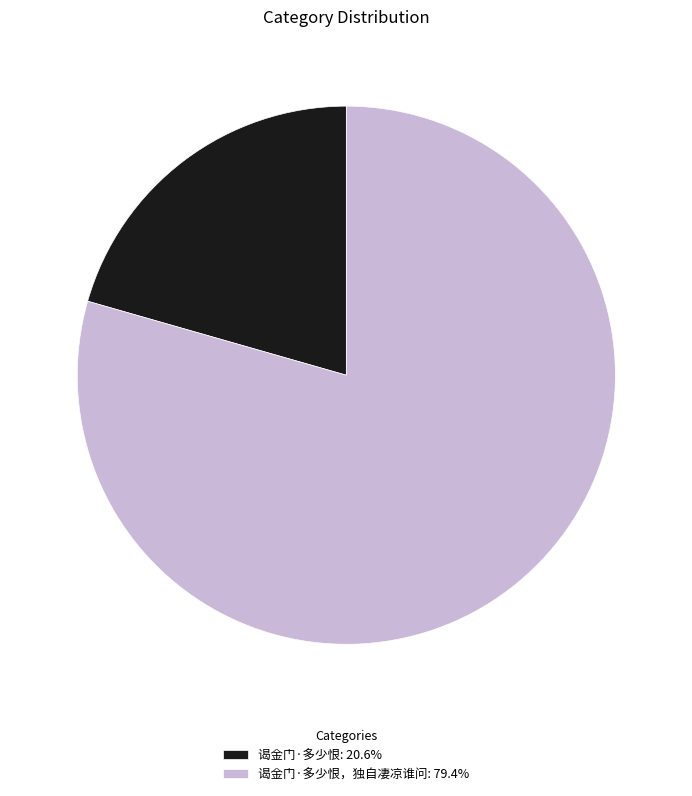

Is the sum of 谒金门·多少恨: 20.6% and 谒金门·多少恨，独自凄凉谁问: 79.4% greater than half?

Yes